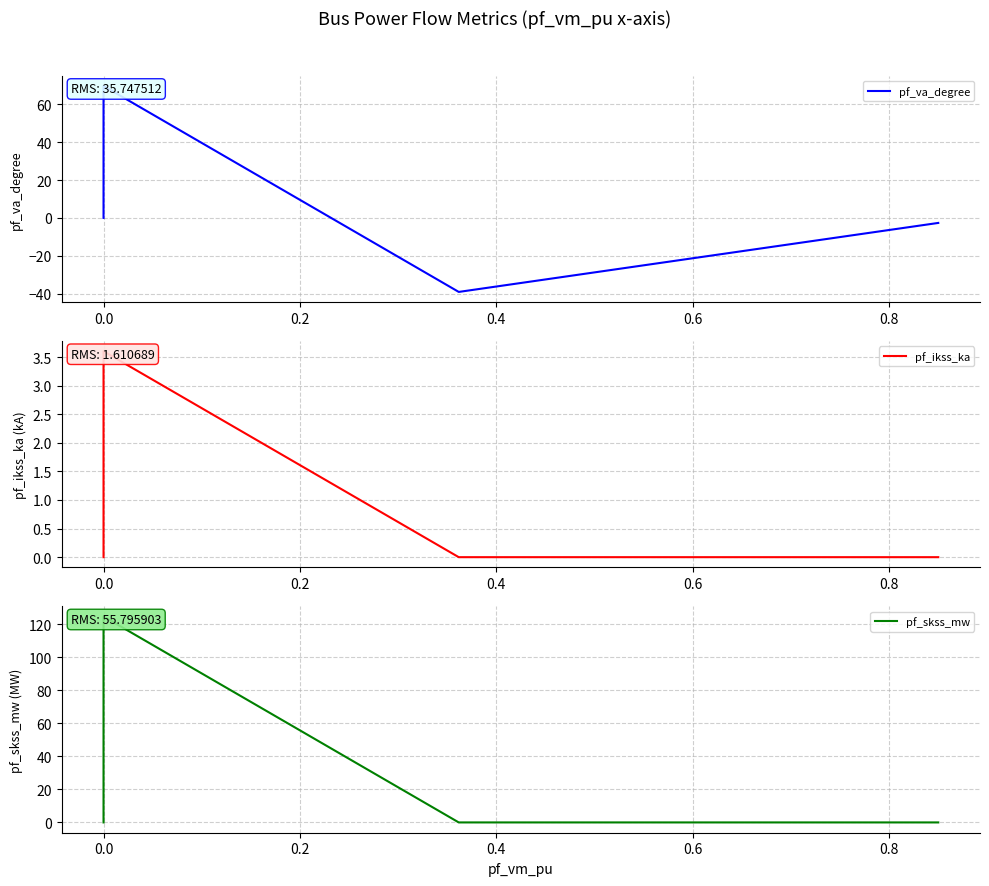

Which series has the largest total across all categories?

pf_skss_mw